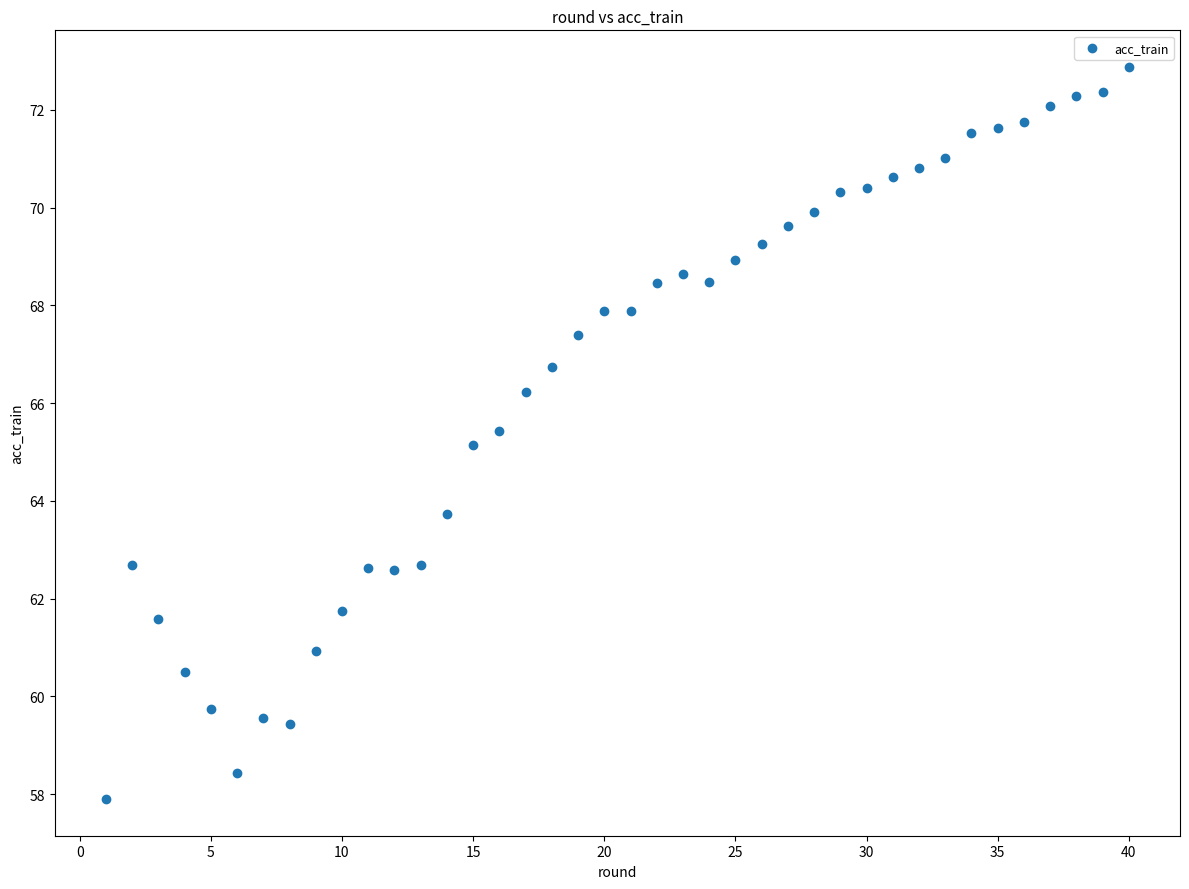

What is the range of Y values (max minus min)?

15.0